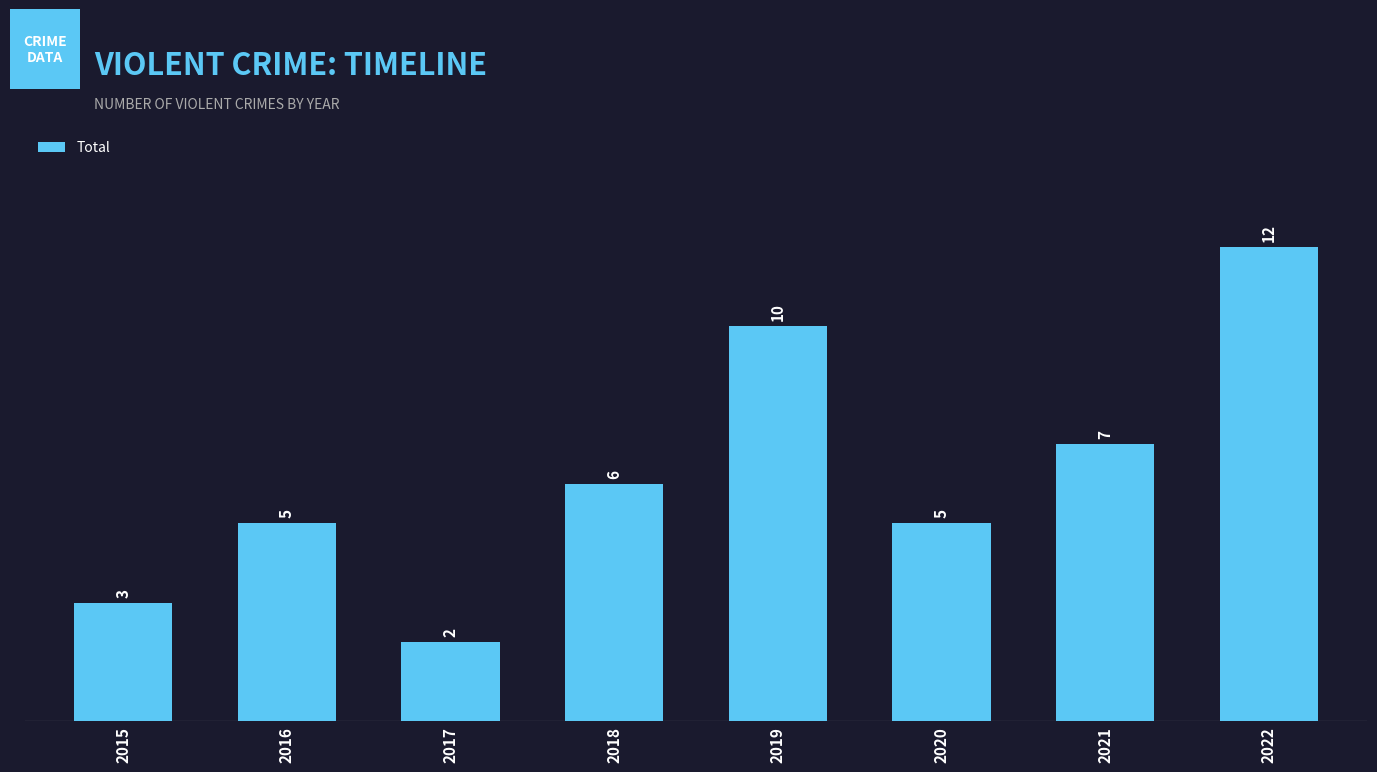

What is the difference between the maximum and minimum values?

10